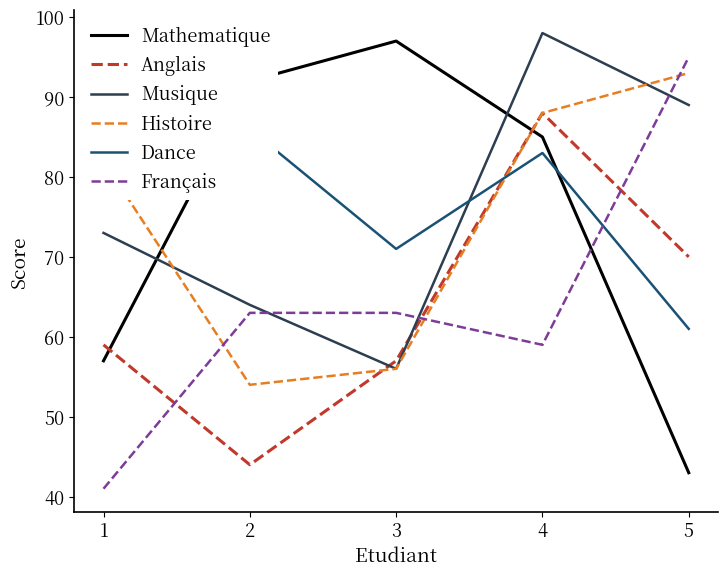

How many values in the Musique series exceed 73?

2